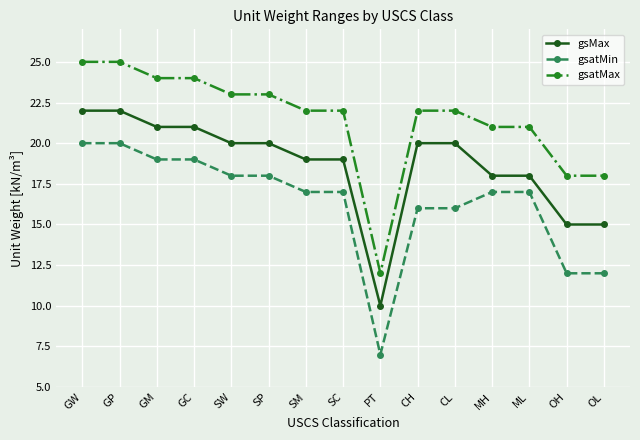

True or false: gsMax and gsatMin intersect in this chart.

False